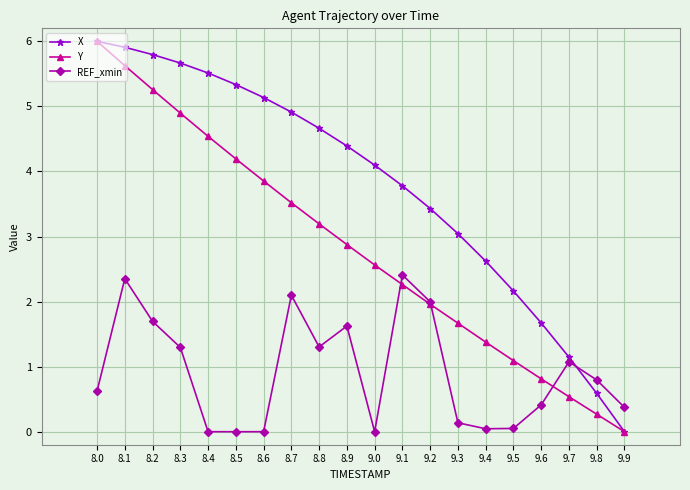

What is the greatest value displayed?

6.0